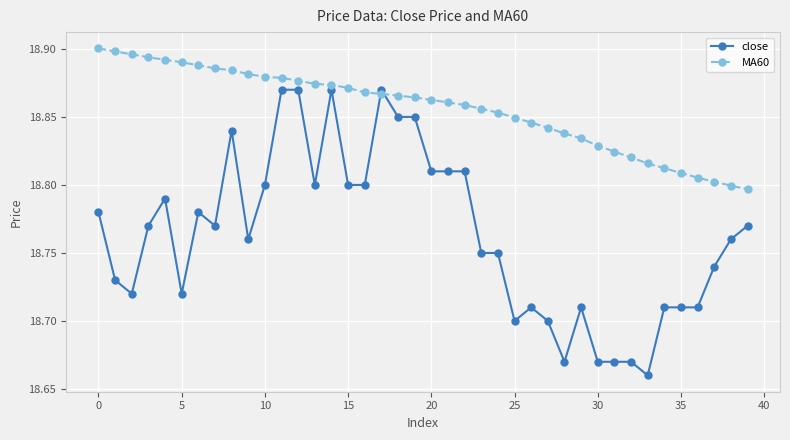

List the series in order of their overall mean, lowest first.

close, MA60